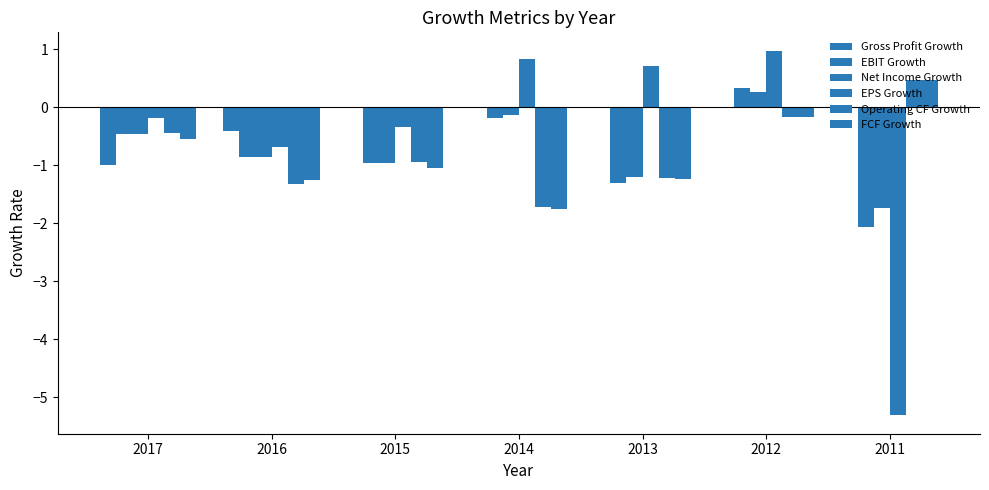

What is the spread (max minus min) of values at 2016?

0.9